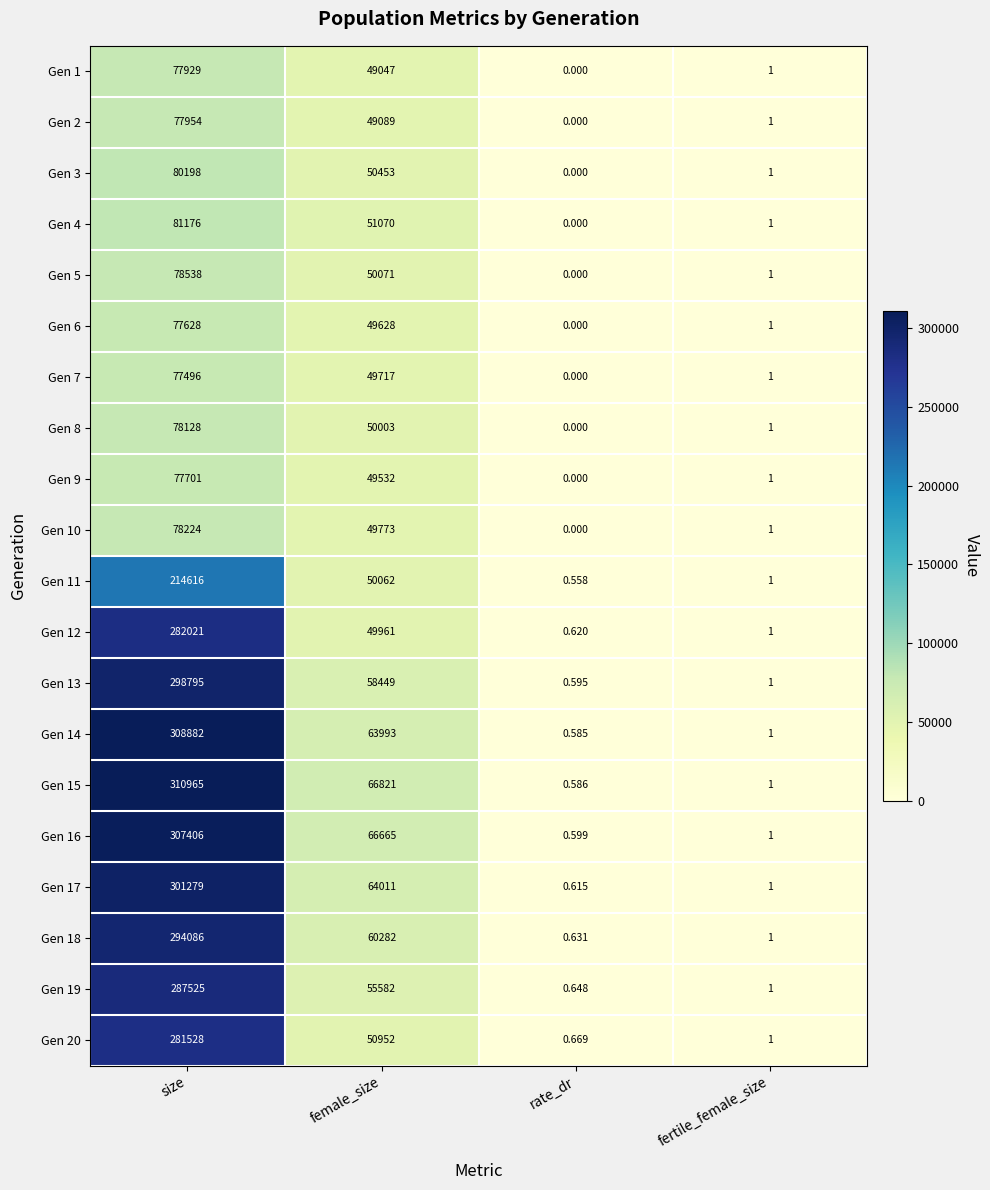

Where does the Gen 11 series first go above 50062?

size